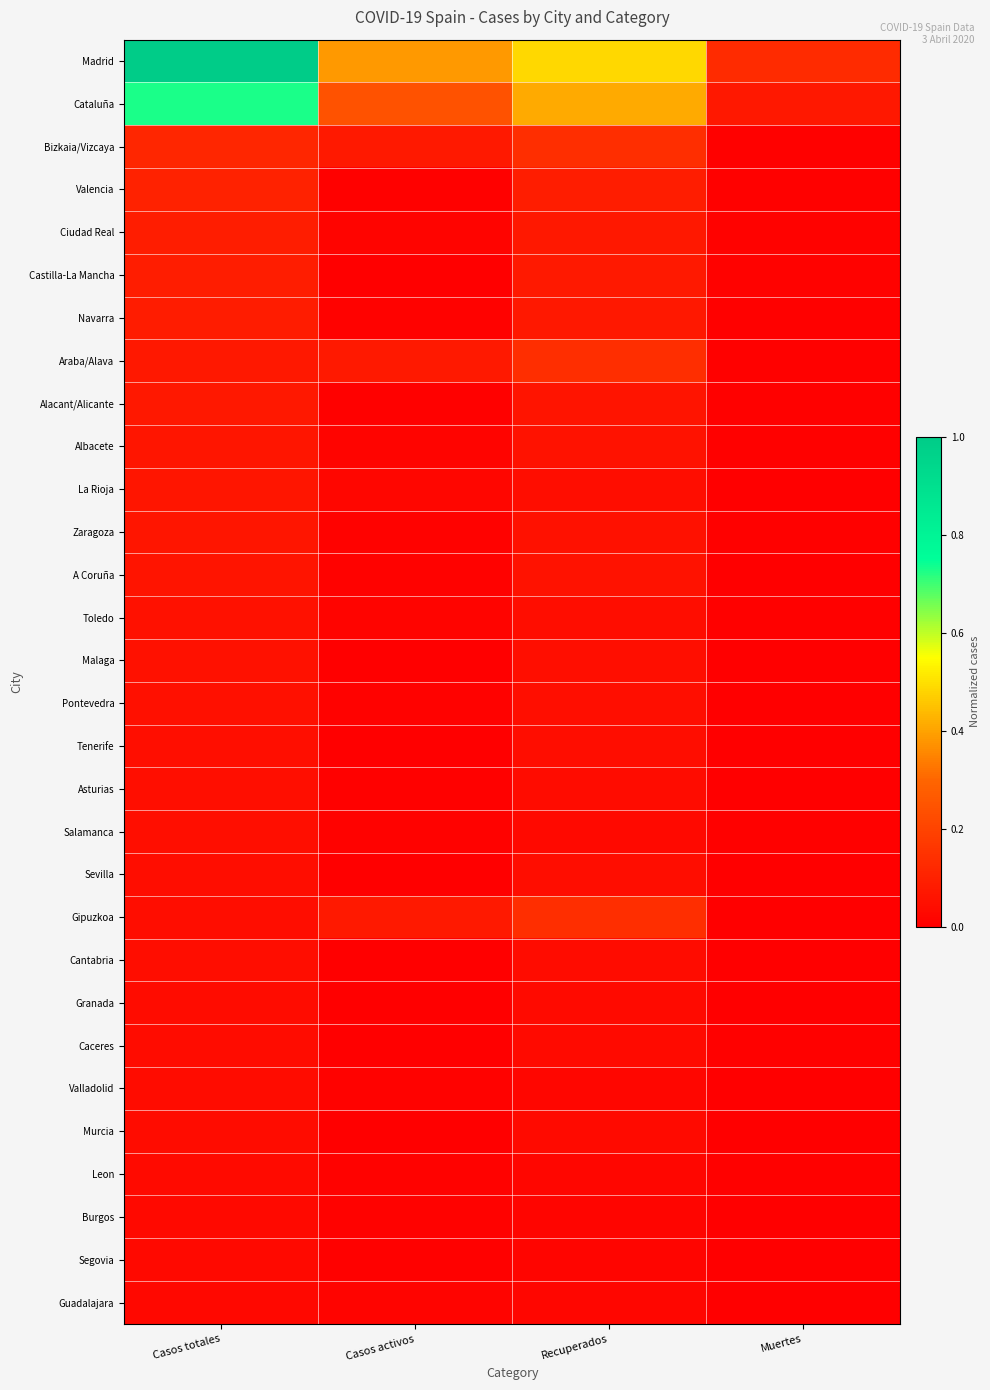

Which series has the largest total across all categories?

Madrid